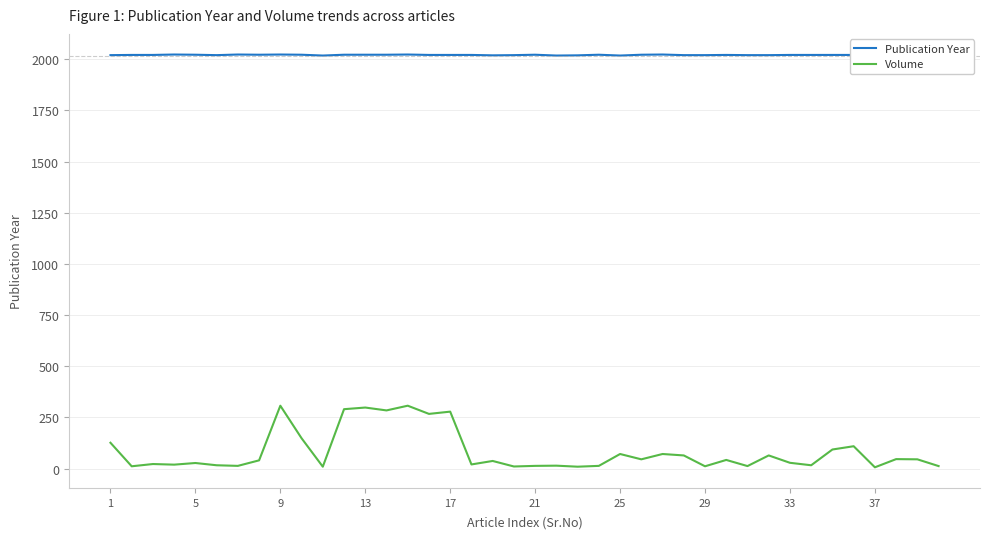

Which series has the largest total across all categories?

Publication Year